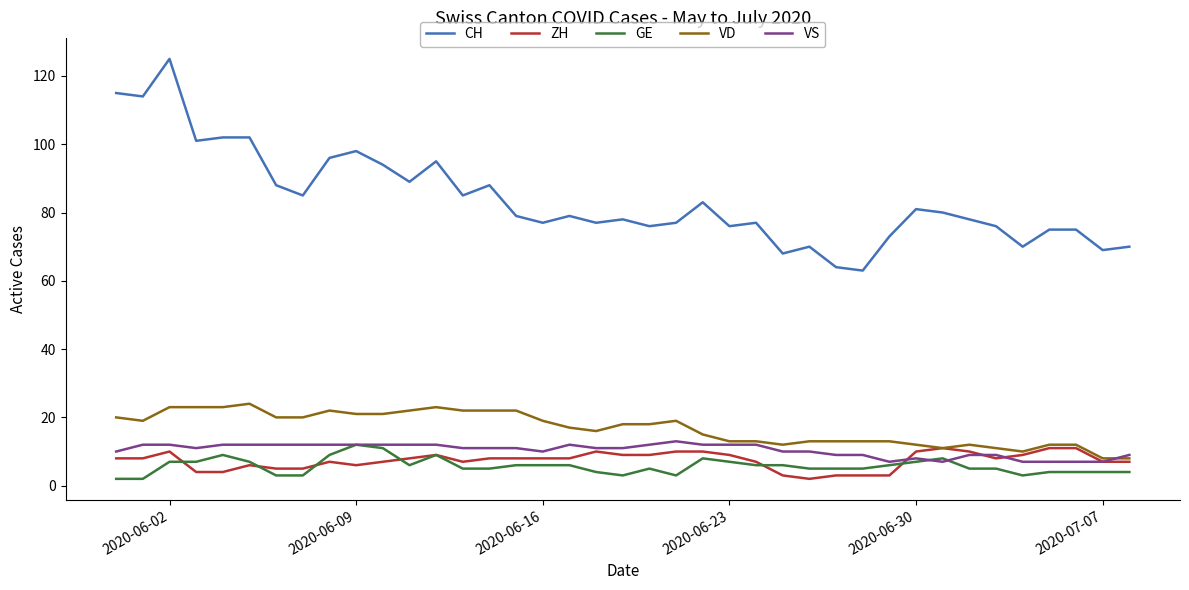

Reading left to right, extract all data points from this chart.

CH: 115	114	125	101	102	102	88	85	96	98	94	89	95	85	88	79	77	79	77	78	76	77	83	76	77	68	70	64	63	73	81	80	78	76	70	75	75	69	70
ZH: 8	8	10	4	4	6	5	5	7	6	7	8	9	7	8	8	8	8	10	9	9	10	10	9	7	3	2	3	3	3	10	11	10	8	9	11	11	7	7
GE: 2	2	7	7	9	7	3	3	9	12	11	6	9	5	5	6	6	6	4	3	5	3	8	7	6	6	5	5	5	6	7	8	5	5	3	4	4	4	4
VD: 20	19	23	23	23	24	20	20	22	21	21	22	23	22	22	22	19	17	16	18	18	19	15	13	13	12	13	13	13	13	12	11	12	11	10	12	12	8	8
VS: 10	12	12	11	12	12	12	12	12	12	12	12	12	11	11	11	10	12	11	11	12	13	12	12	12	10	10	9	9	7	8	7	9	9	7	7	7	7	9